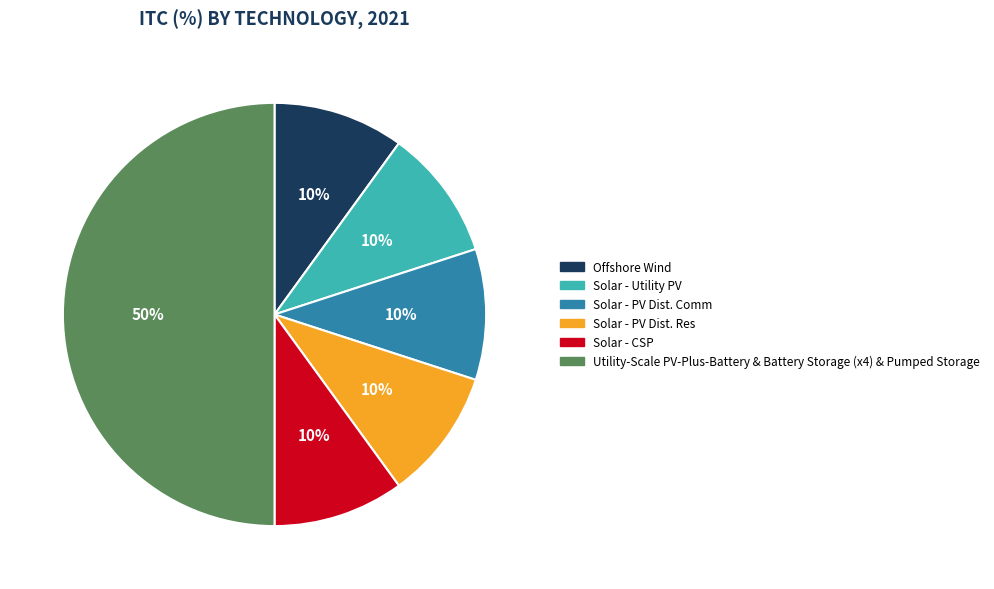

Do Utility-Scale PV-Plus-Battery & Battery Storage (x4) & Pumped Storage and Solar - PV Dist. Res together represent more than half of the pie?

Yes